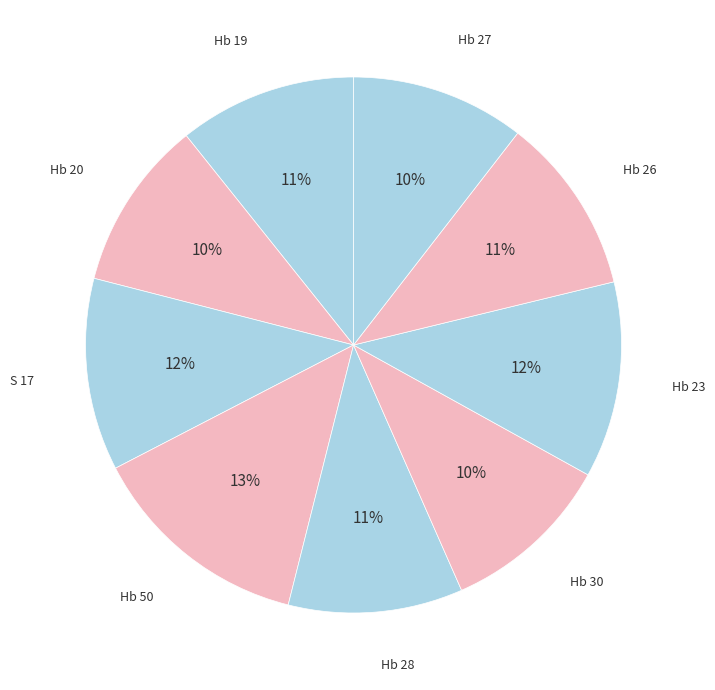

To the nearest percent, what is the difference between the largest and smallest slice percentages?

3%